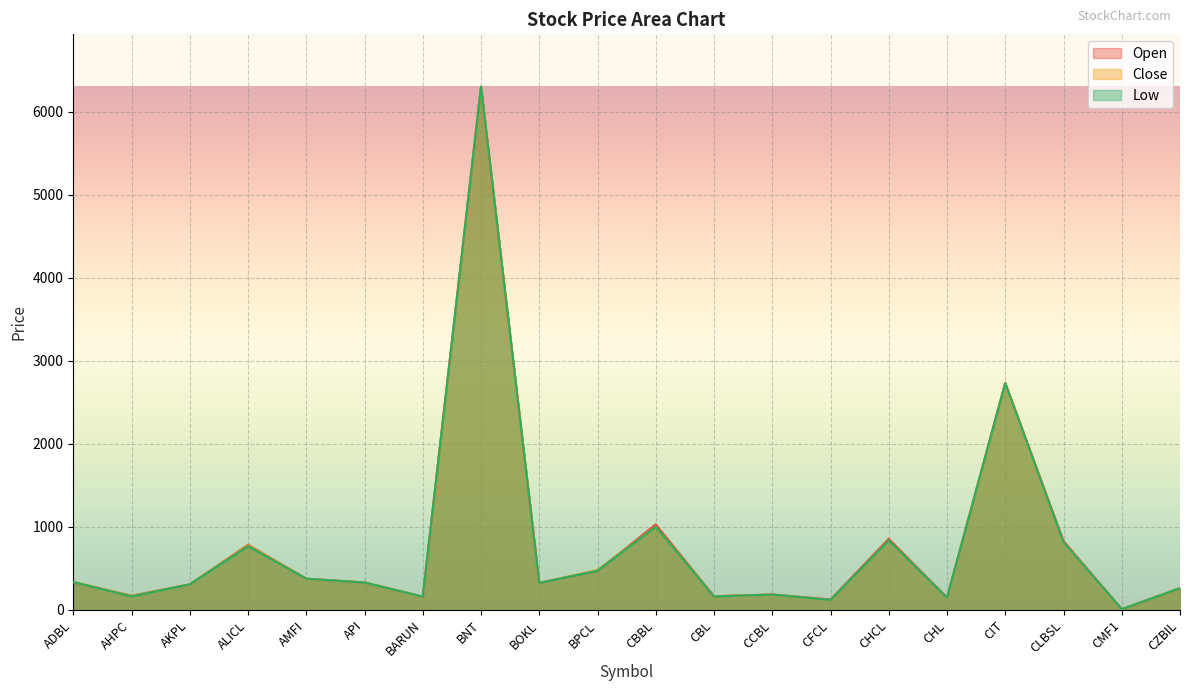

Which series has the largest total across all categories?

Open